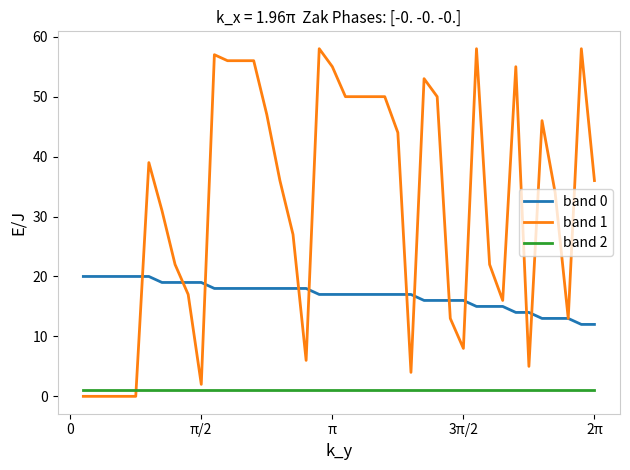

After their last crossing, which series has the higher values: band 0 or band 1?

band 1